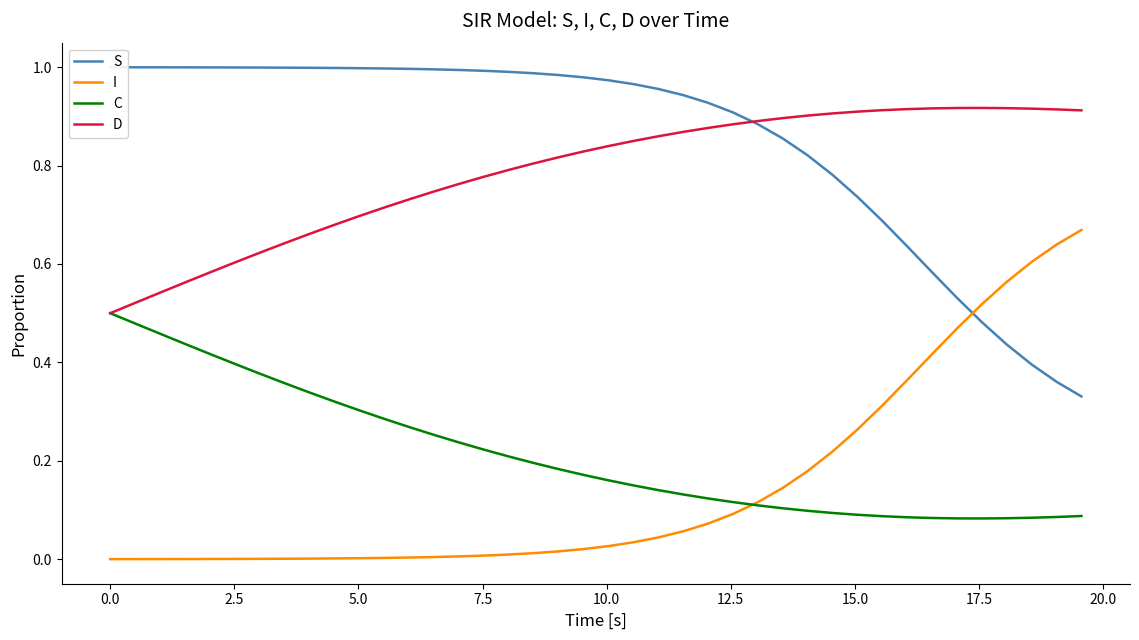

True or false: D and I cross at least once.

False